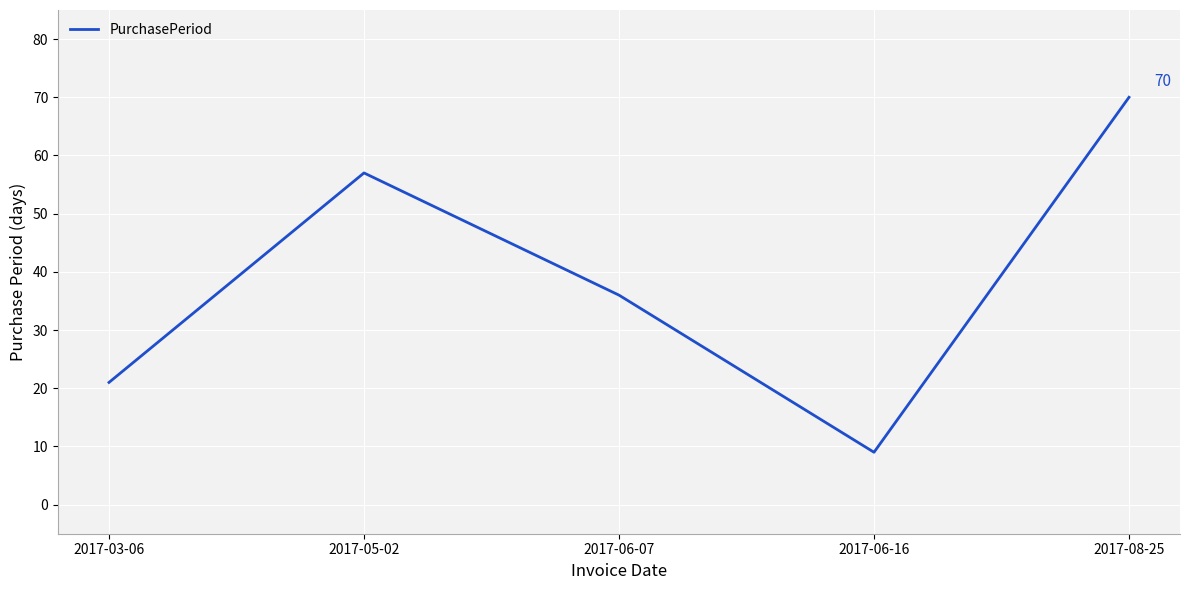

What position from the left is 2017-06-07?

3